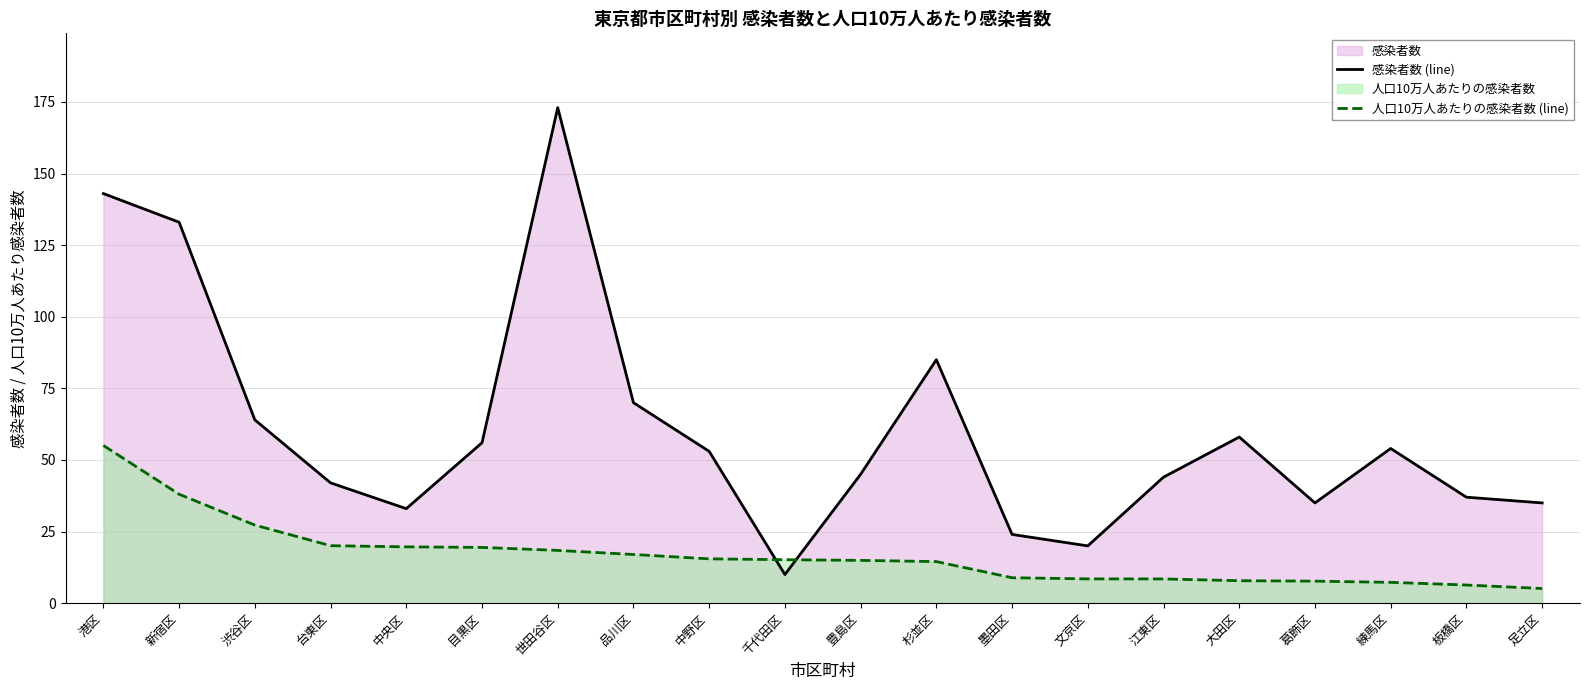

What is the smallest value displayed?

5.1